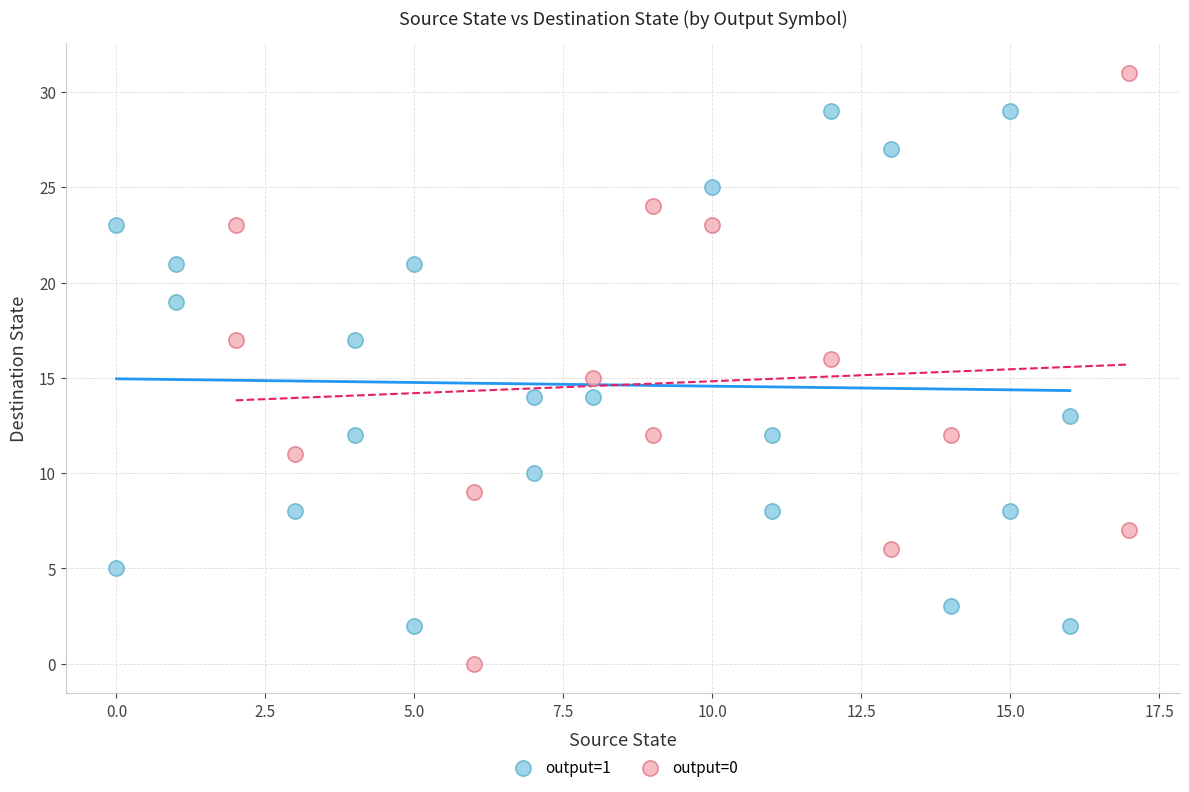

Which series has the widest spread of Y values?

output=0